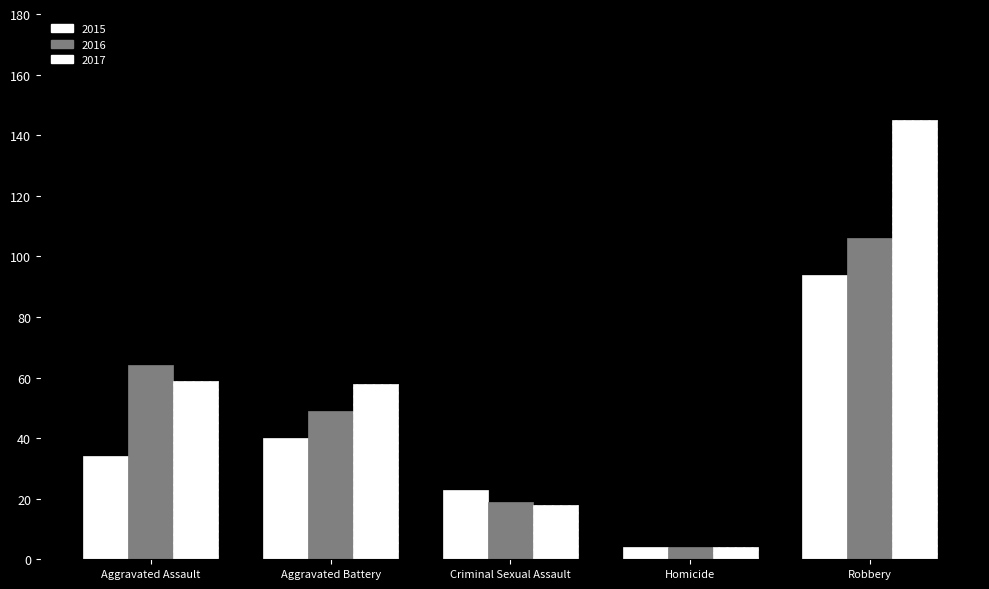

The value of 2015 at Aggravated Assault is 34. True or false?

True